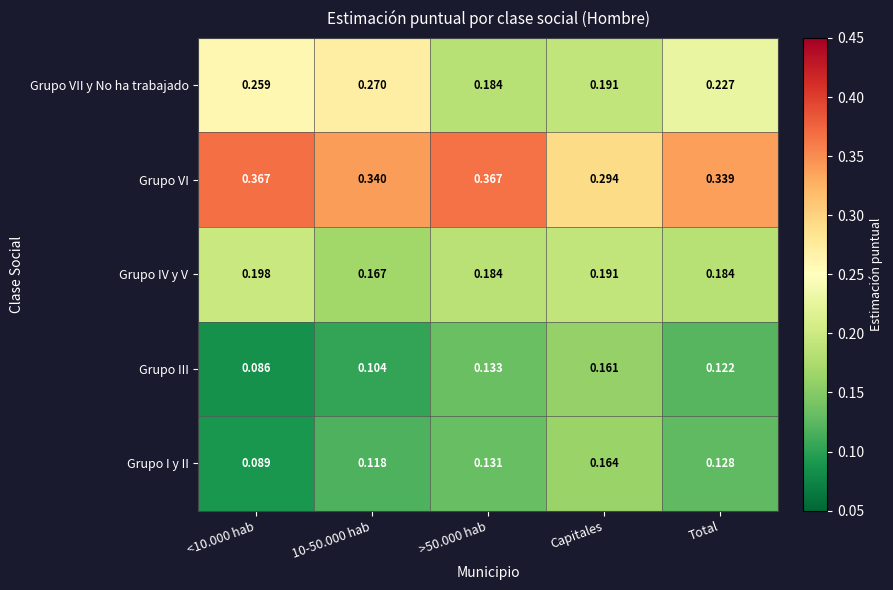

How many data points does each series have?

5